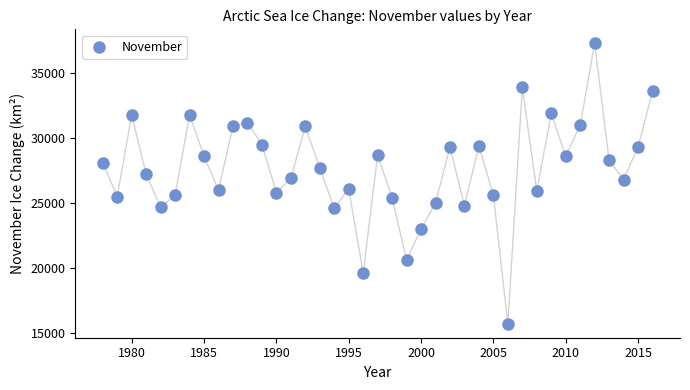

What is the range of X values (max minus min)?

38